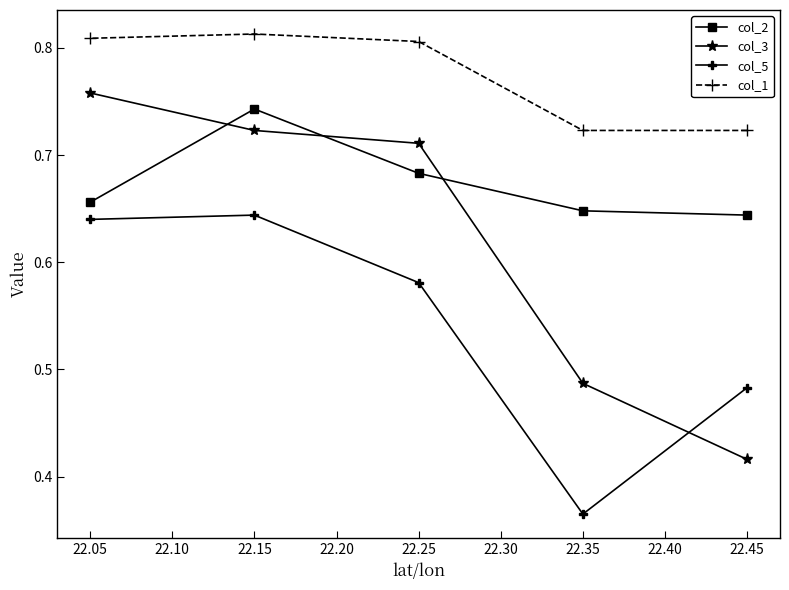

Which label corresponds to the smallest value in the chart?

22.35